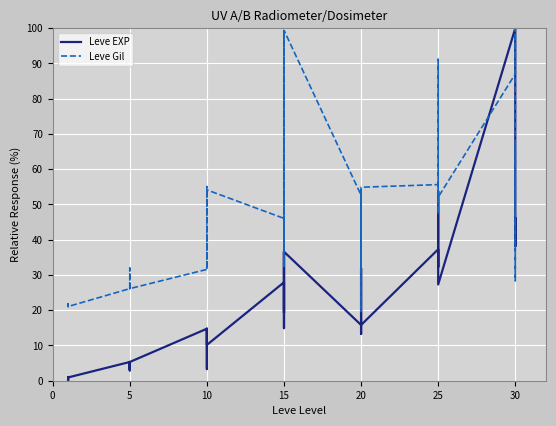

True or false: Leve EXP has more than 2 interior local peaks.

True